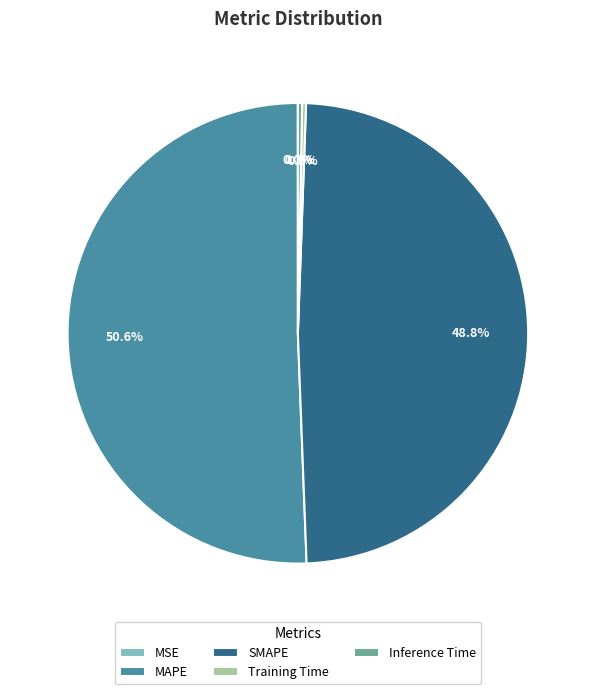

Is it true that MAPE is 40% of the pie?

False